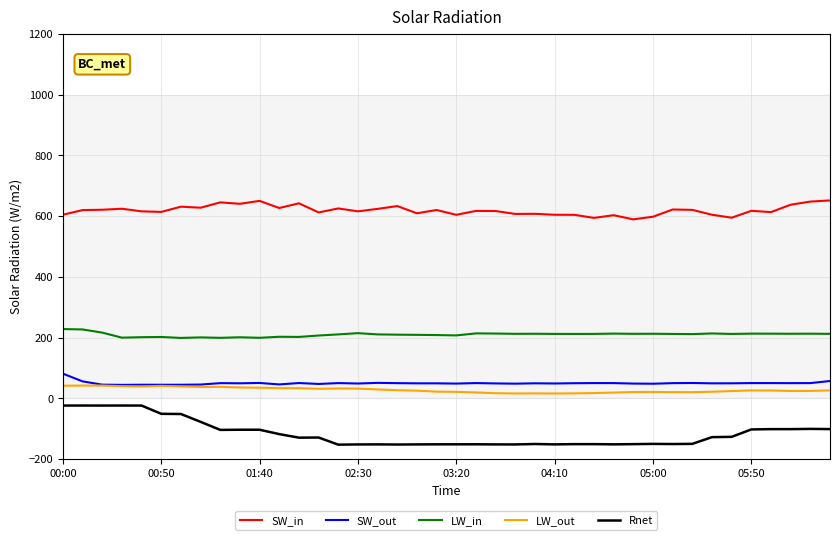

Which series has the largest total across all categories?

SW_in